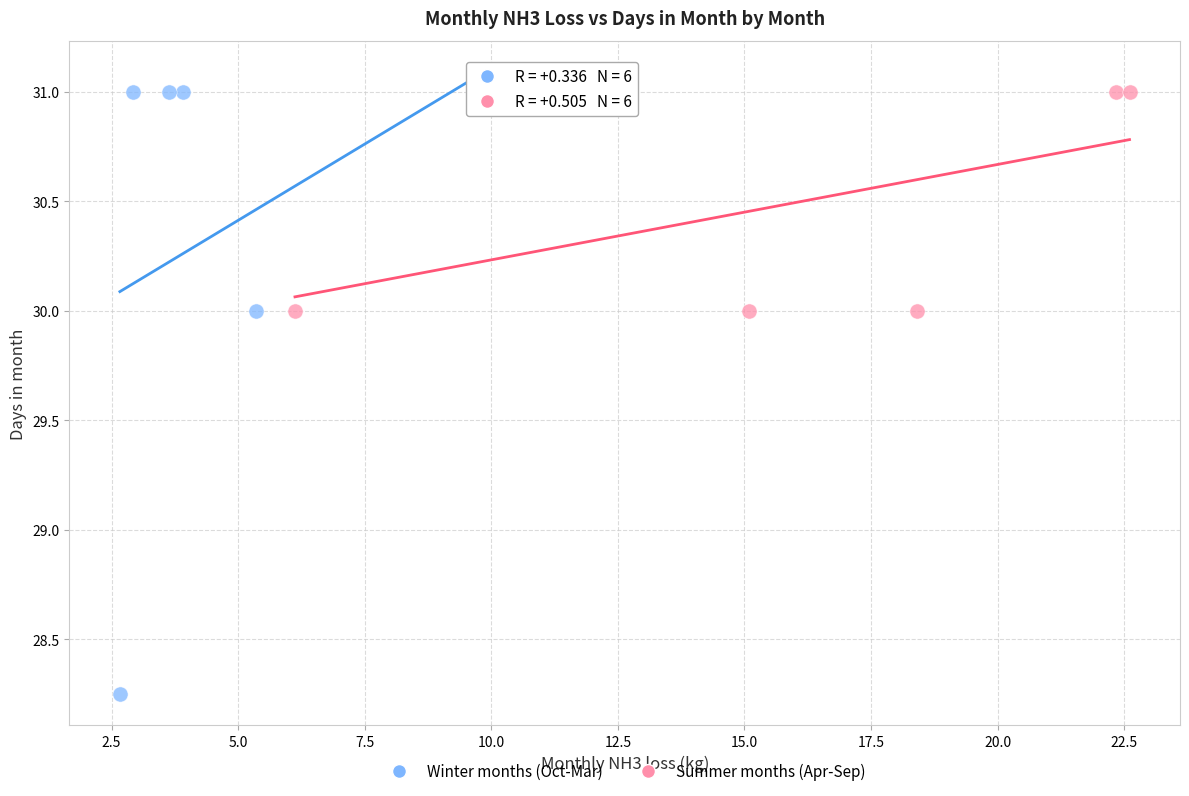

Which series has the widest spread of Y values?

Winter months (Oct-Mar)